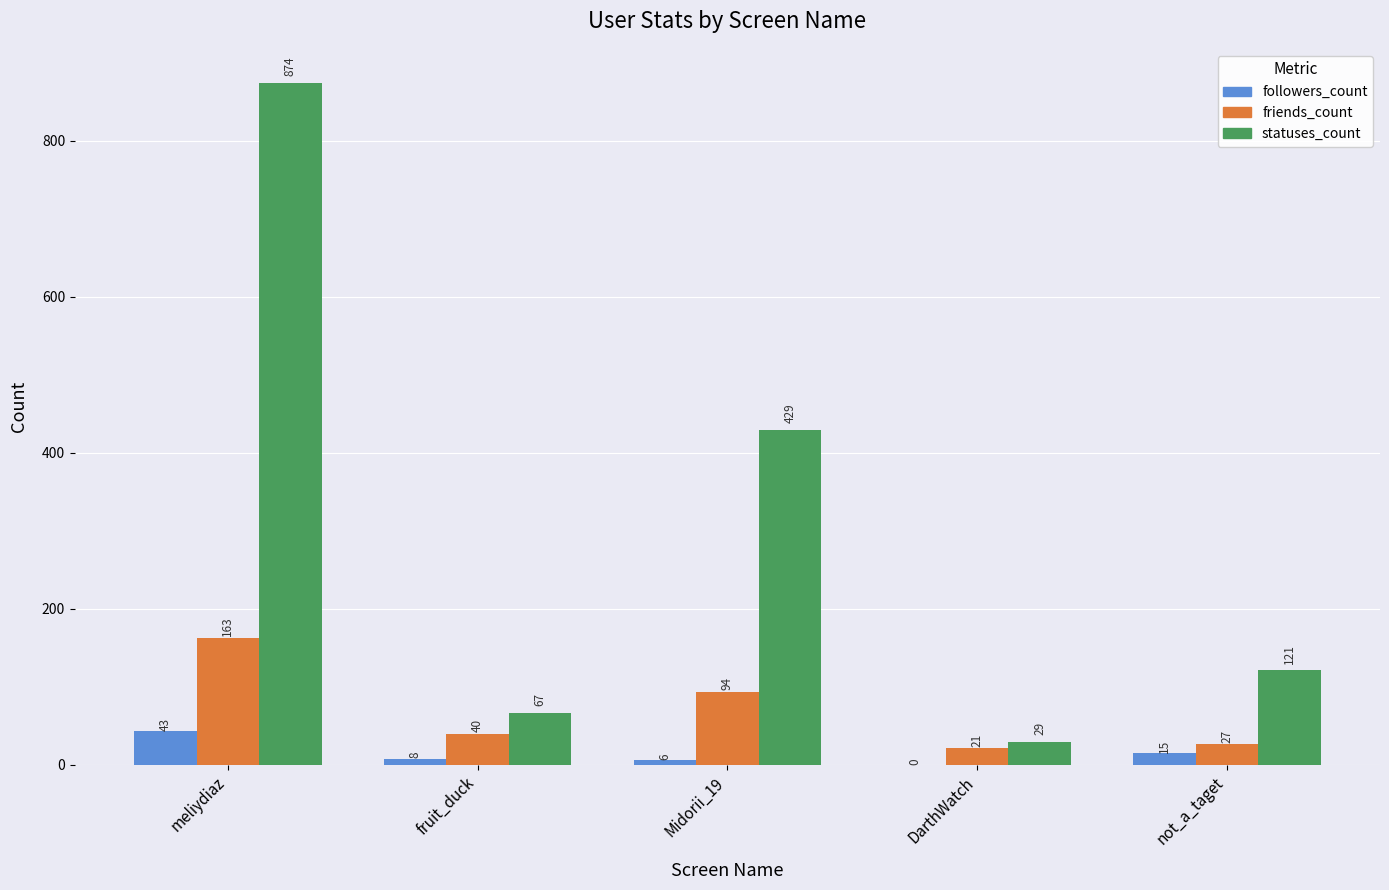

What is the greatest value displayed?

874